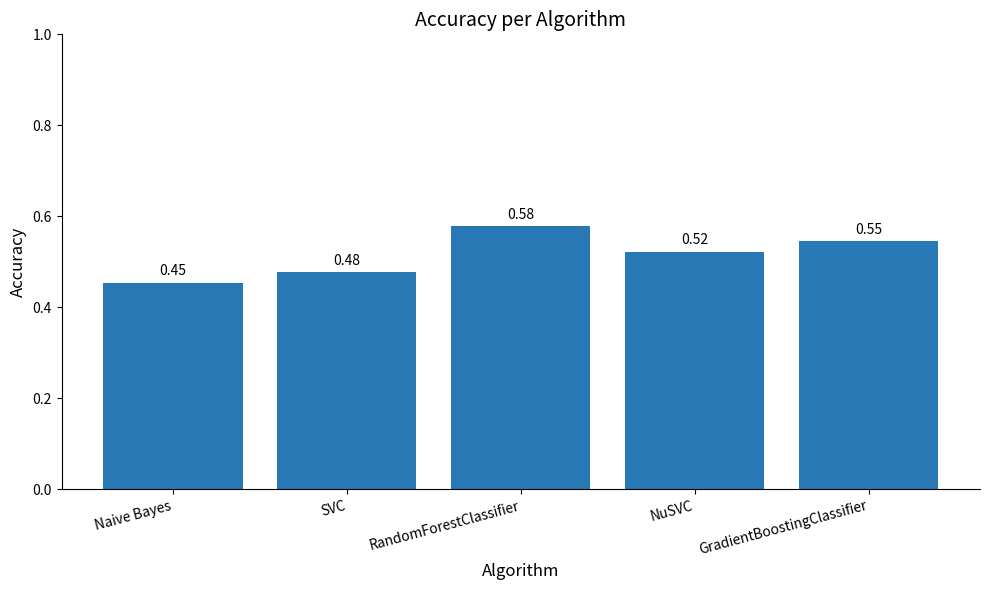

Which category has the highest value across all series?

RandomForestClassifier